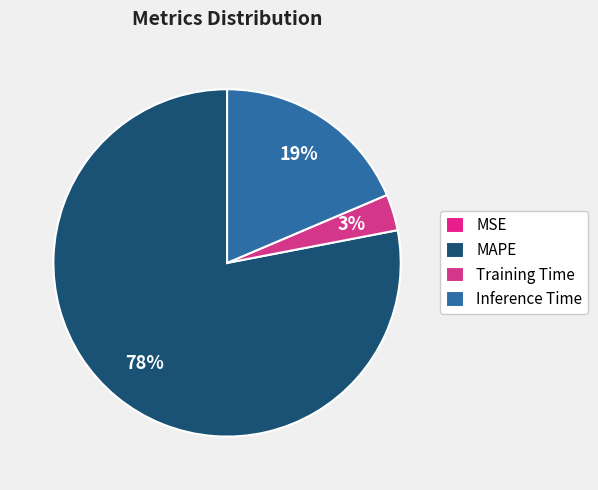

Is it true that MSE is 0% of the pie?

True